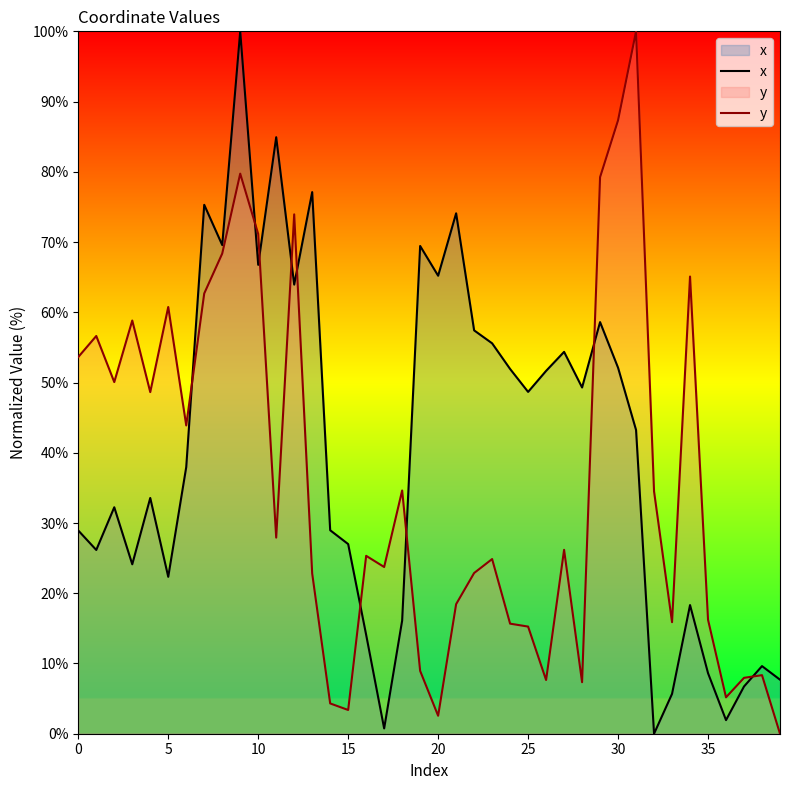

Between 17 and 33, which series saw the biggest shift?

y